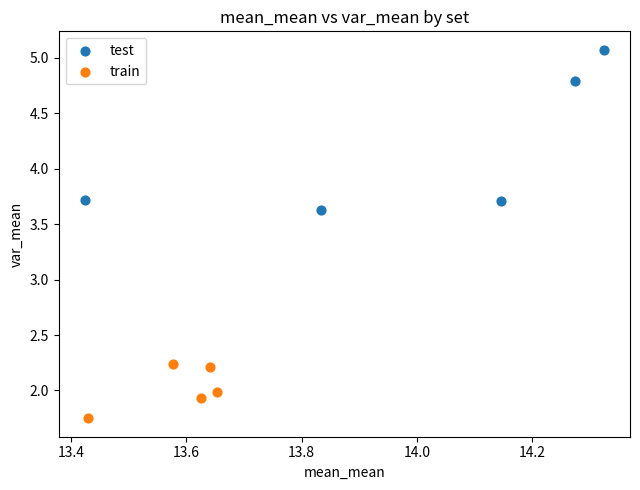

What are all the series names shown in the legend?

test, train